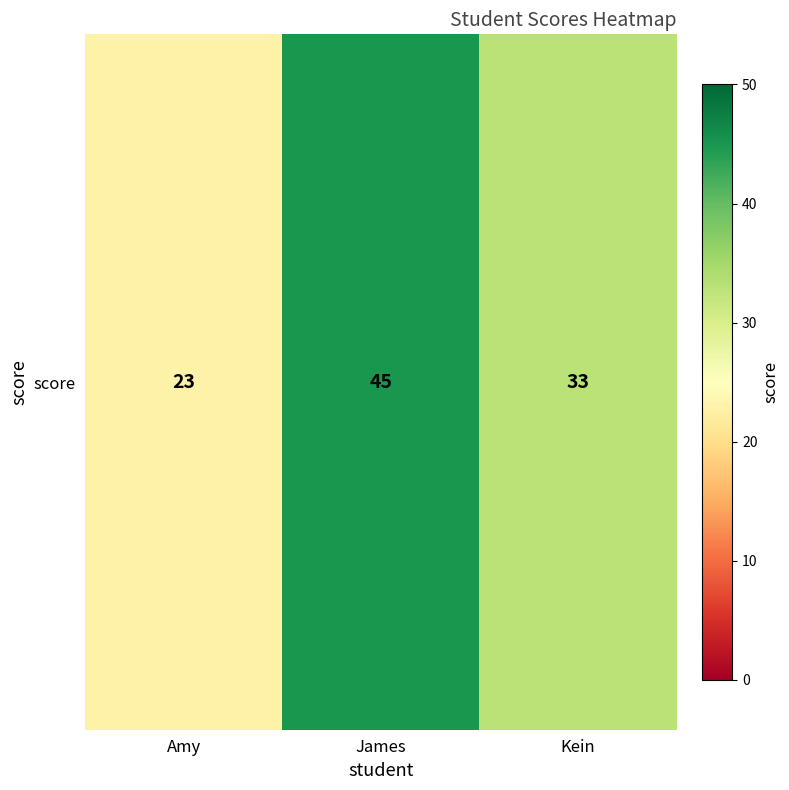

Rank the categories by value from highest to lowest.

James, Kein, Amy